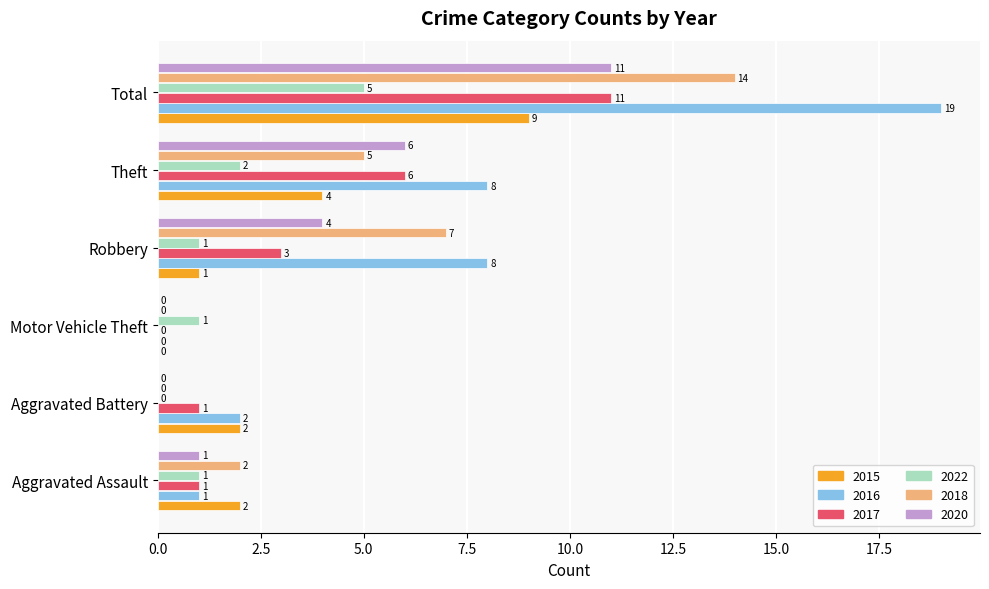

The 2020 series shows 6 at Theft. True or false?

True